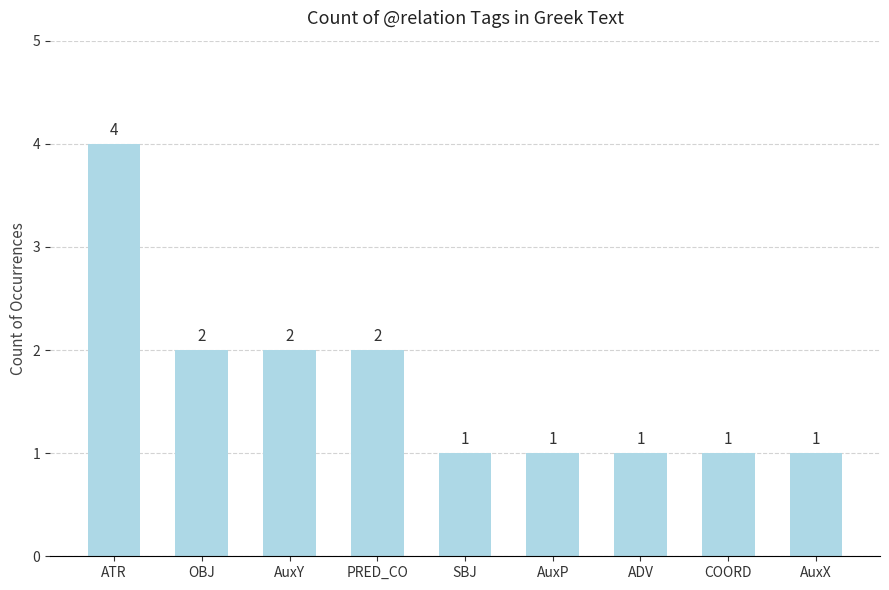

What is the maximum value shown in the chart?

4